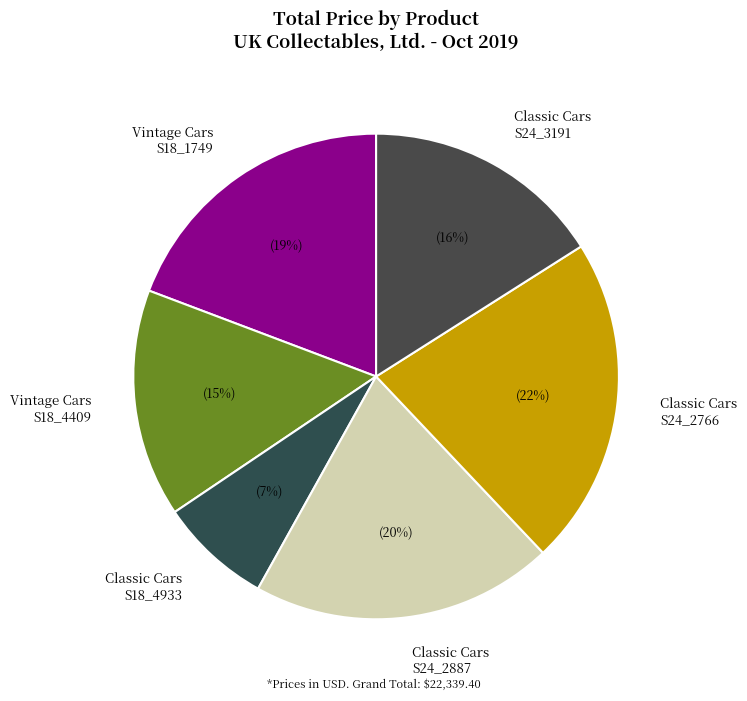

Rank the categories by value from lowest to highest.

Classic Cars S18_4933, Vintage Cars S18_4409, Classic Cars S24_3191, Vintage Cars S18_1749, Classic Cars S24_2887, Classic Cars S24_2766